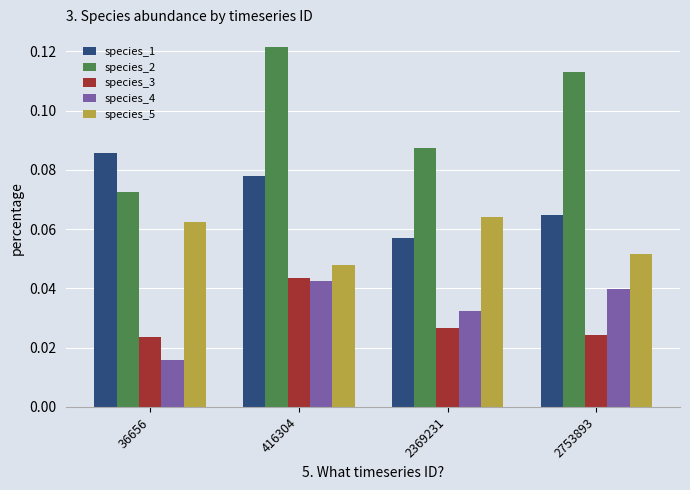

Is it true that species_4 equals 0.1 at 416304?

False